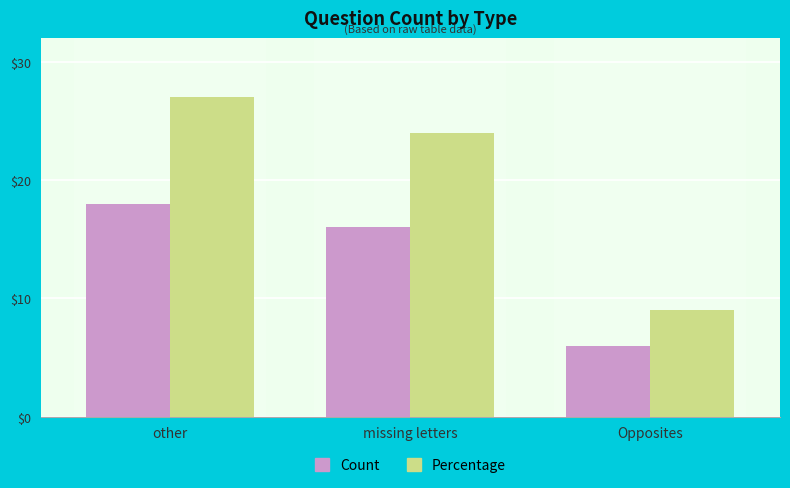

How many series are shown in this chart?

2